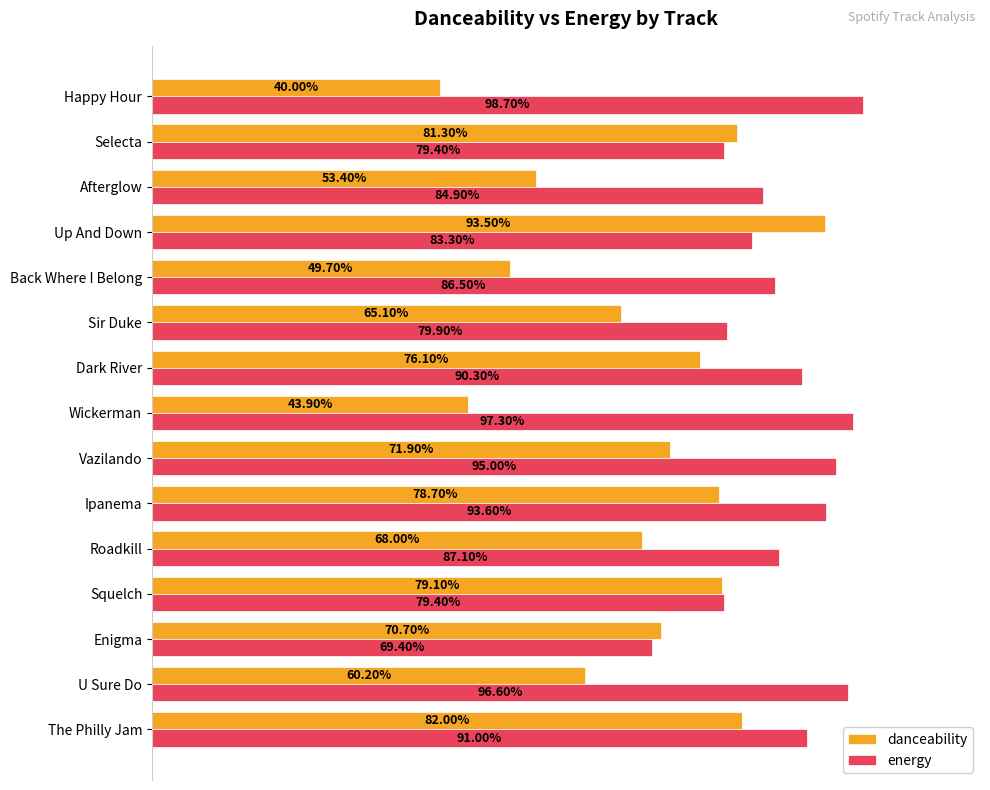

What are all the series names shown in the legend?

danceability, energy